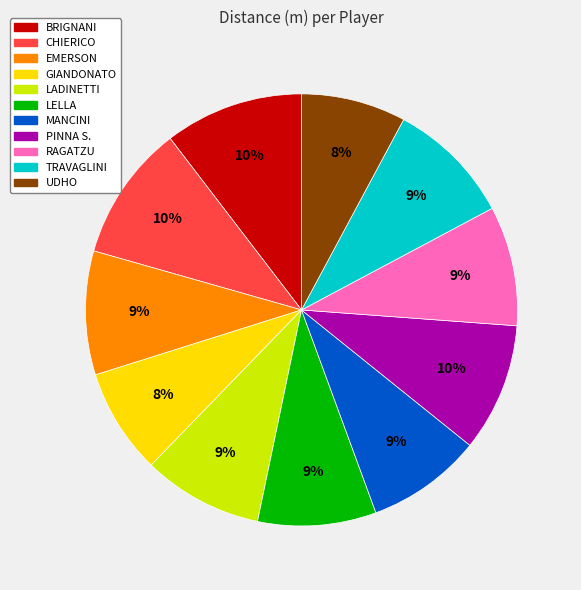

Count the number of slices in the pie.

11